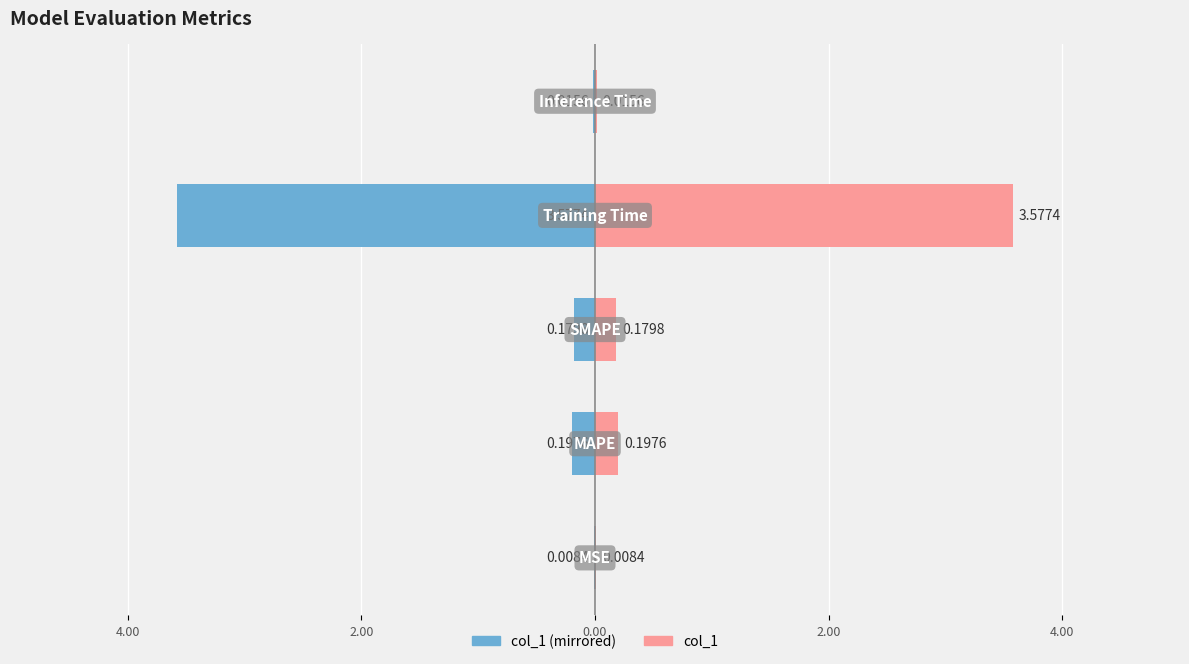

Reading right to left, extract all data points from this chart.

col_1 (left): -0.0	-3.6	-0.2	-0.2	-0.0
col_1 (right): 0.0	3.6	0.2	0.2	0.0